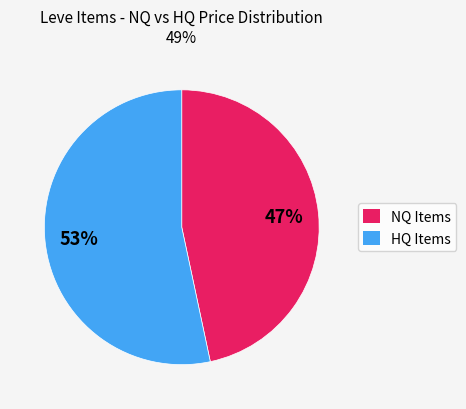

How many slices are in this pie chart?

2